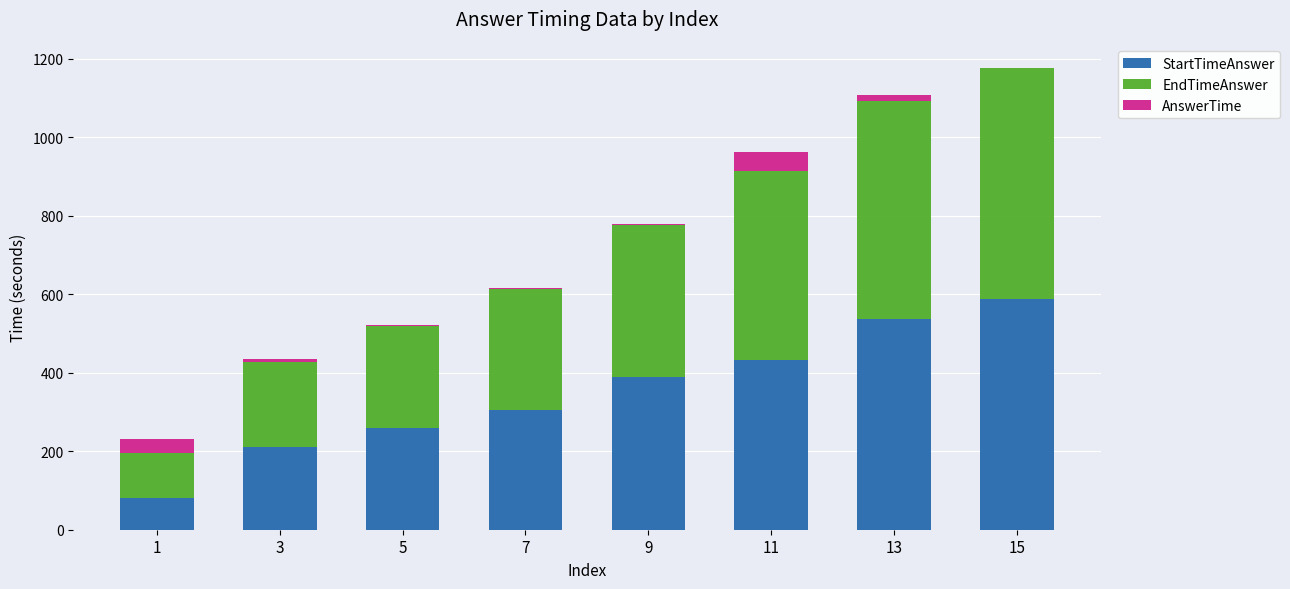

What are all the series names shown in the legend?

StartTimeAnswer, EndTimeAnswer, AnswerTime